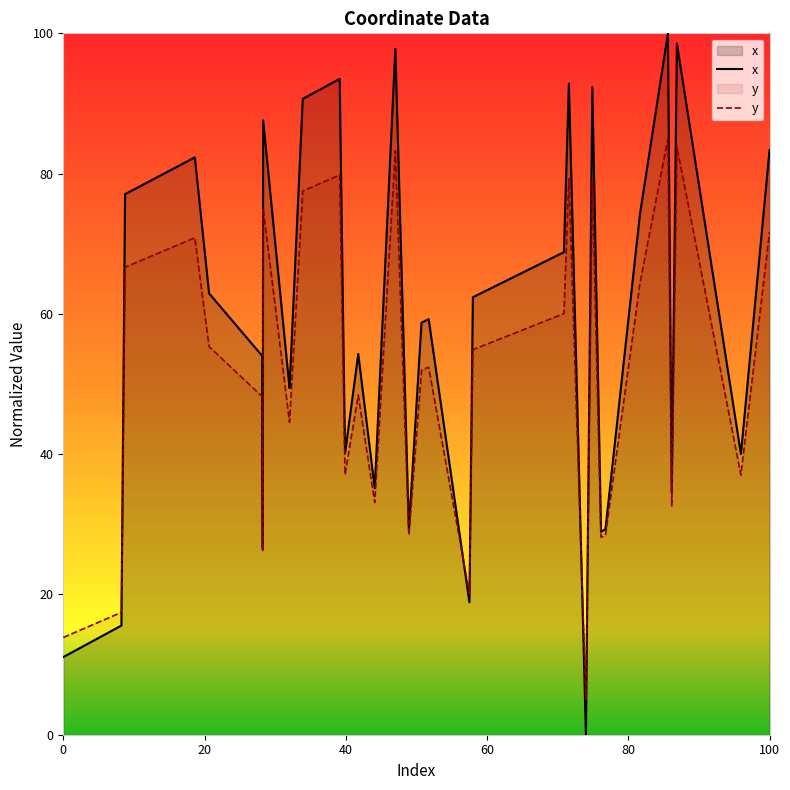

Reading left to right, list all the values displayed in this chart.

x: 11.1	15.6	77.1	82.3	62.9	54.0	26.5	87.6	49.4	49.4	90.7	93.5	40.1	54.3	35.1	97.8	29.3	58.7	59.3	18.9	62.4	63.2	63.6	65.0	68.1	68.8	92.8	0.0	92.3	28.9	29.3	74.2	100.0	34.5	98.5	40.0	83.3
y: 13.9	17.4	66.7	70.9	55.3	48.2	26.2	75.1	44.5	44.5	77.5	79.8	37.1	48.4	33.1	83.2	28.4	52.0	52.4	20.1	54.9	55.6	55.9	57.0	59.5	60.0	79.3	5.0	78.9	28.2	28.4	64.3	85.0	32.6	83.8	37.0	71.7